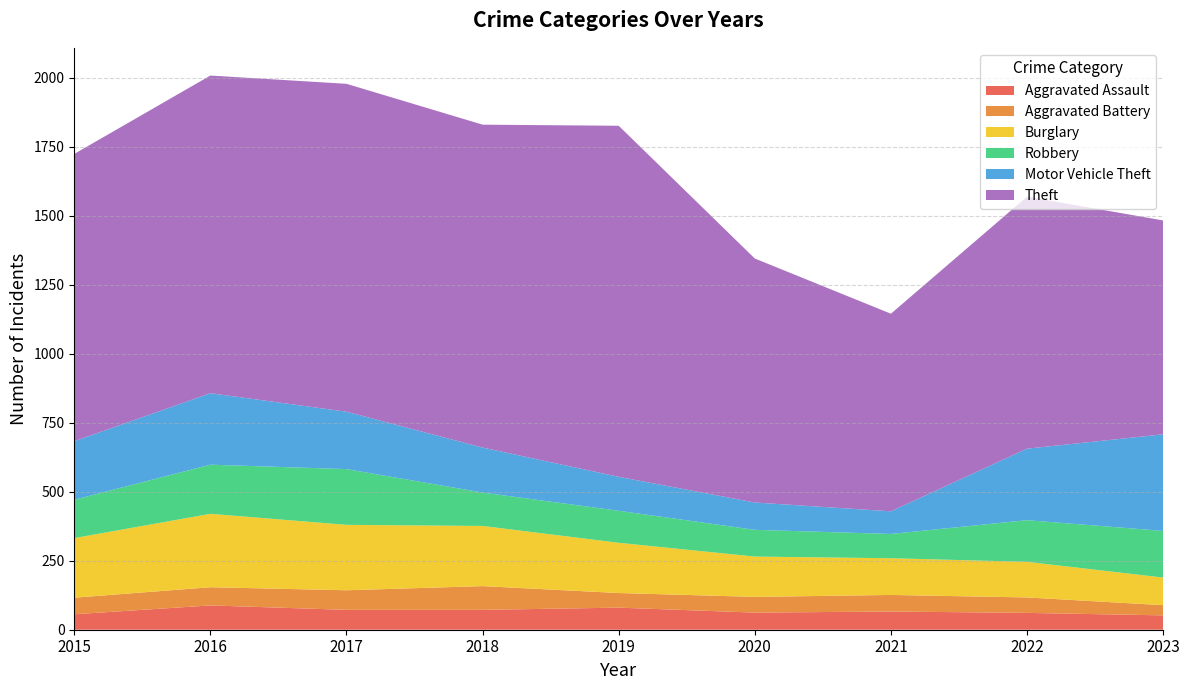

Reading right to left, list all the values displayed in this chart.

Aggravated Assault: 52	61	66	62	80	72	72	88	56
Aggravated Battery: 37	56	60	57	53	86	71	66	60
Burglary: 100	129	133	146	182	218	237	266	216
Robbery: 169	151	88	97	116	121	202	178	139
Motor Vehicle Theft: 350	259	82	99	123	163	208	259	212
Theft: 775	913	716	884	1272	1170	1188	1151	1041